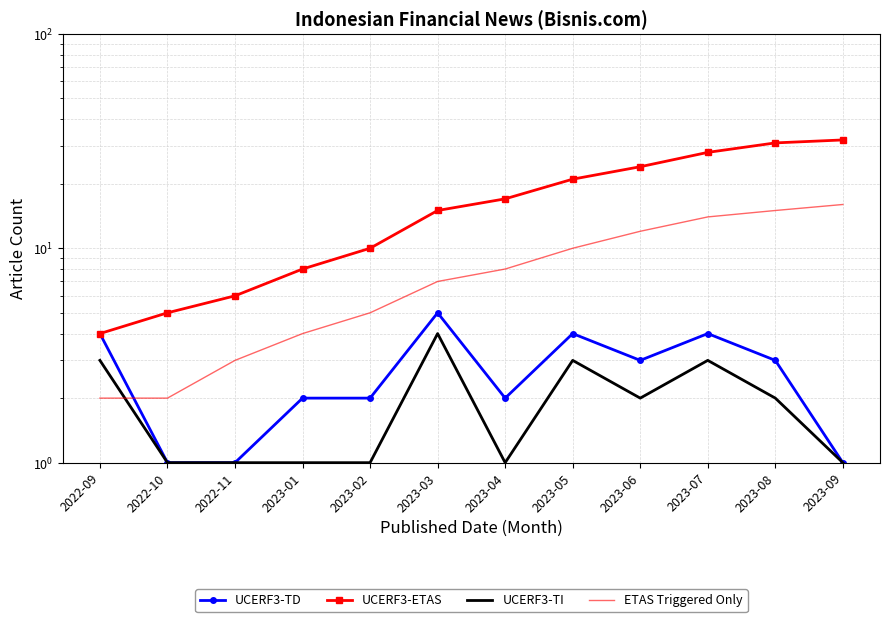

What position from the left is 2022-10?

2